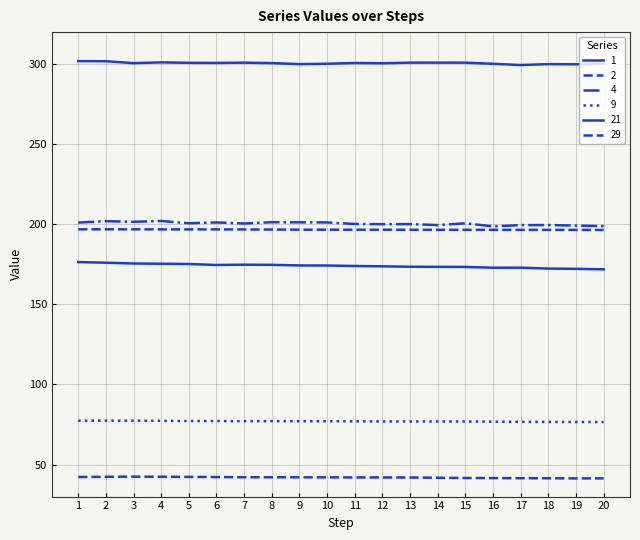

Is this an area chart (filled region under the line)?

No